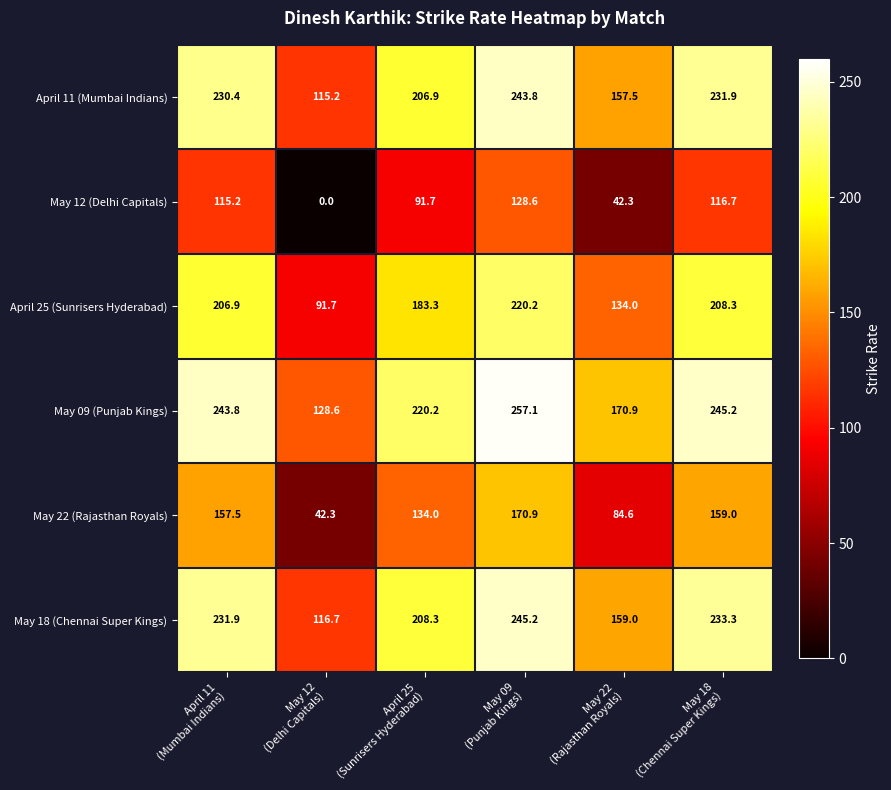

At how many categories does at least one series exceed 119?

6